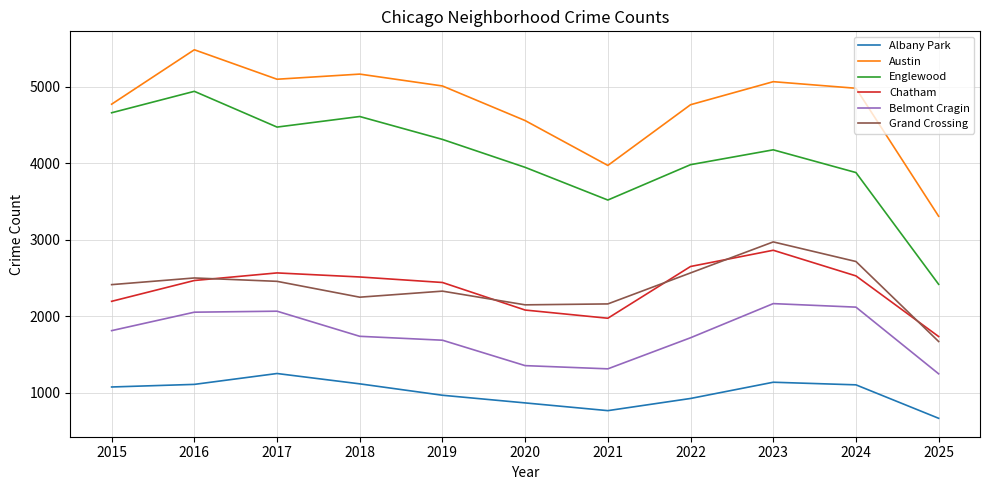

What are all the series names shown in the legend?

Albany Park, Austin, Englewood, Chatham, Belmont Cragin, Grand Crossing